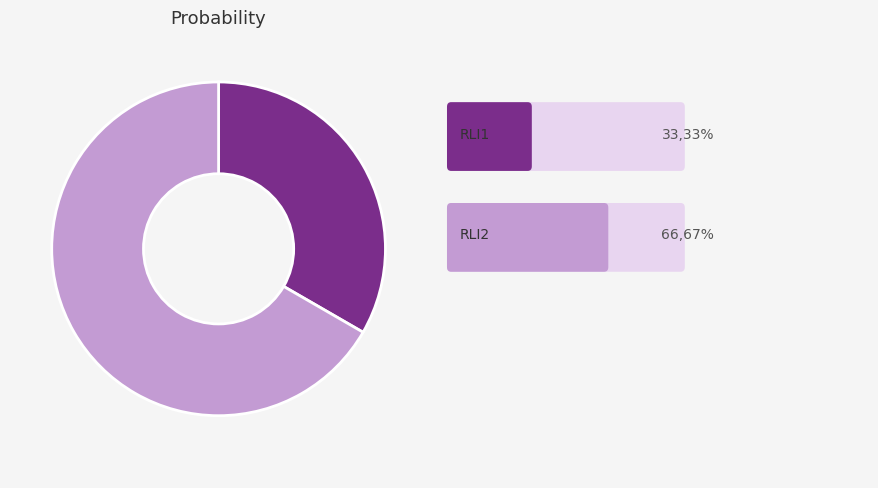

Is there a majority slice in this chart?

Yes